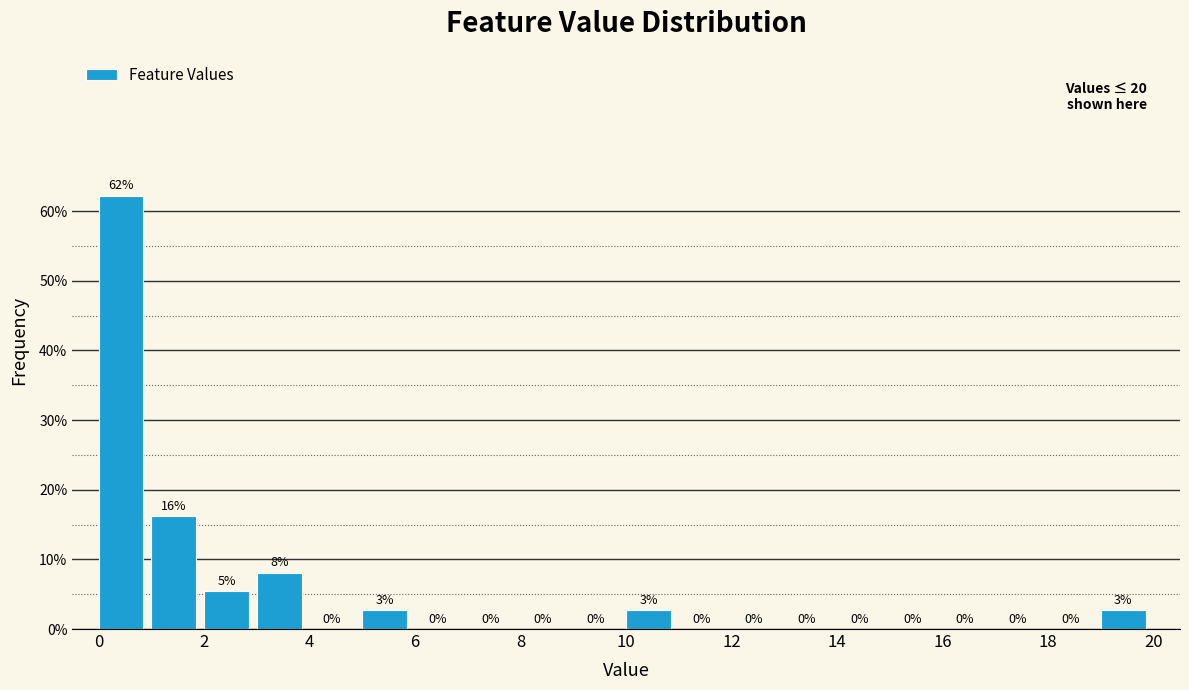

Over which range of the x-axis is the bar tallest?

0 to 1